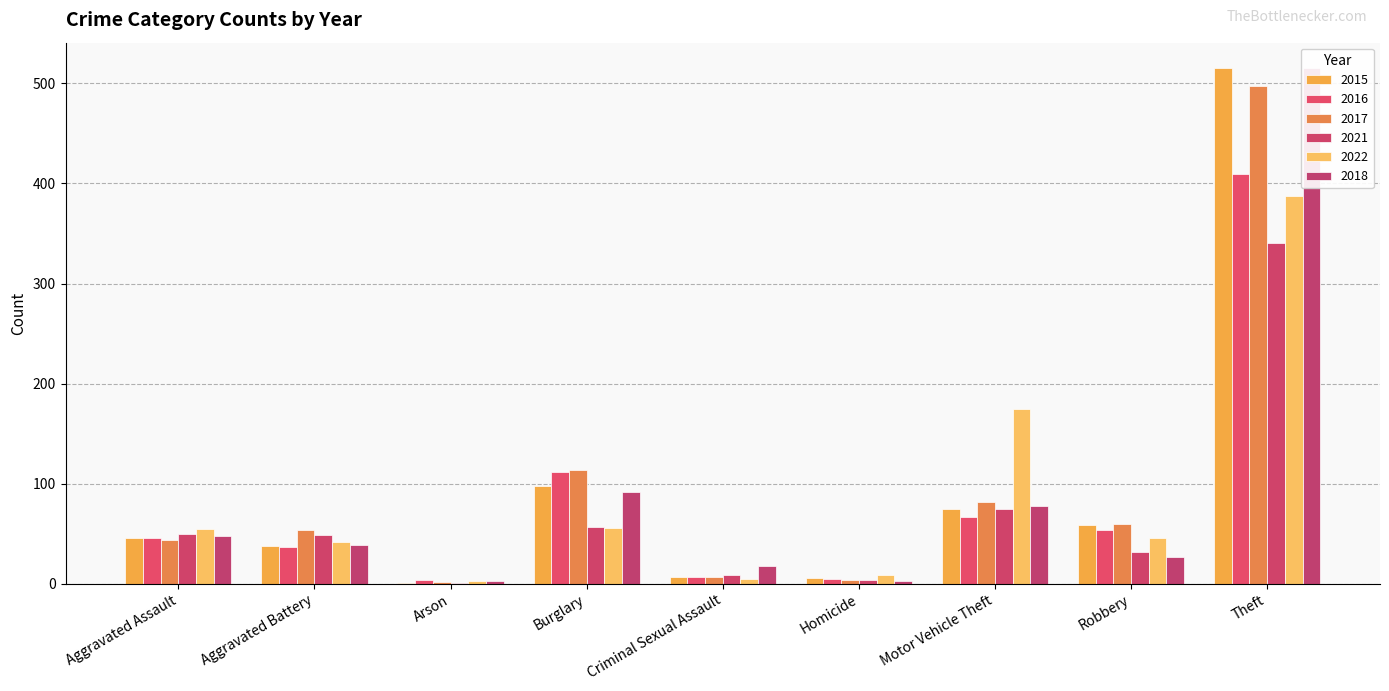

Which category has the highest value in the 2018 series?

Theft